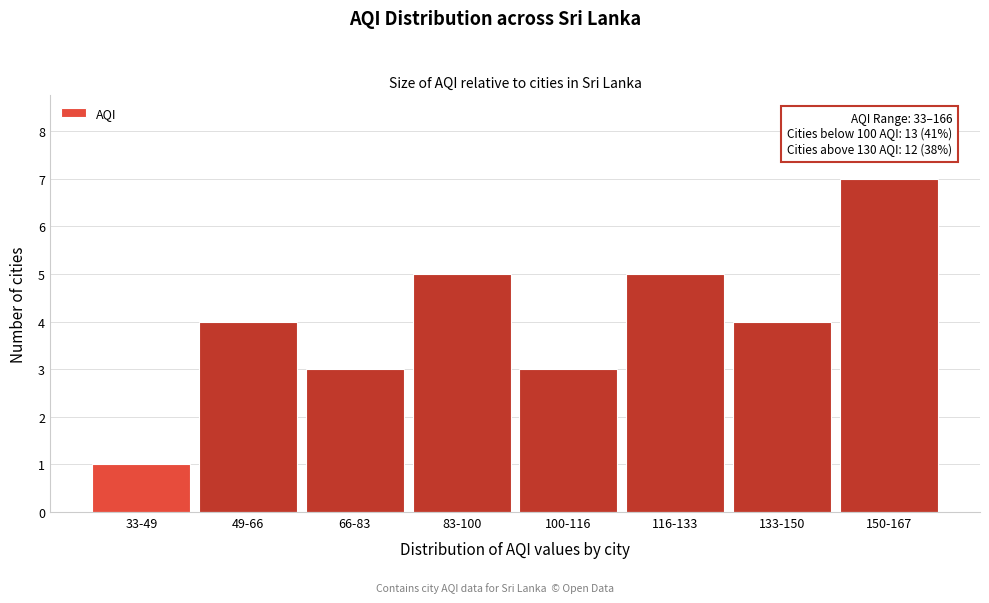

Reading left to right, extract all data points from this chart.

1	4	3	5	3	5	4	7